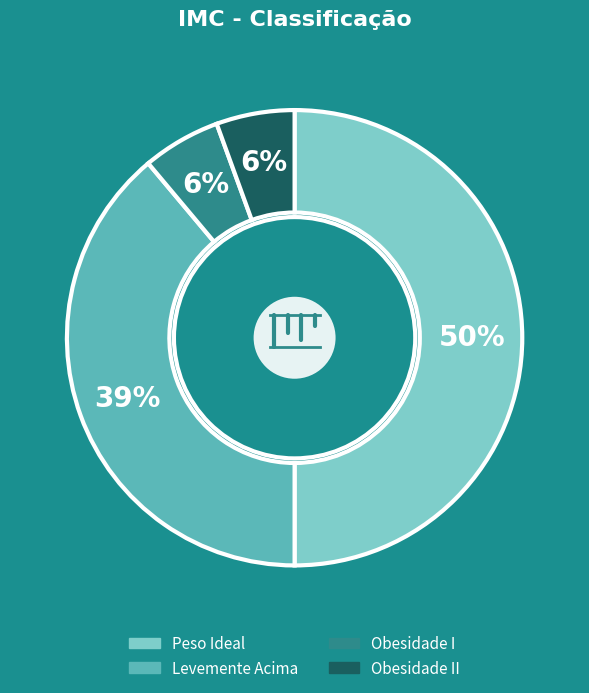

What percentage is the Peso Ideal slice, to the nearest percent?

50%